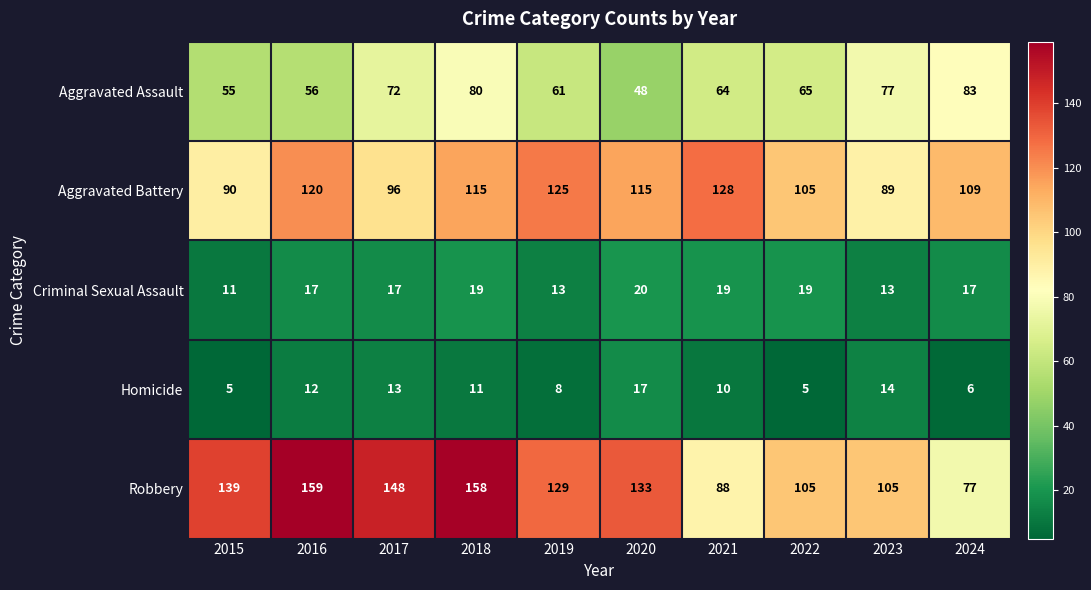

Which series has the largest total across all categories?

Robbery